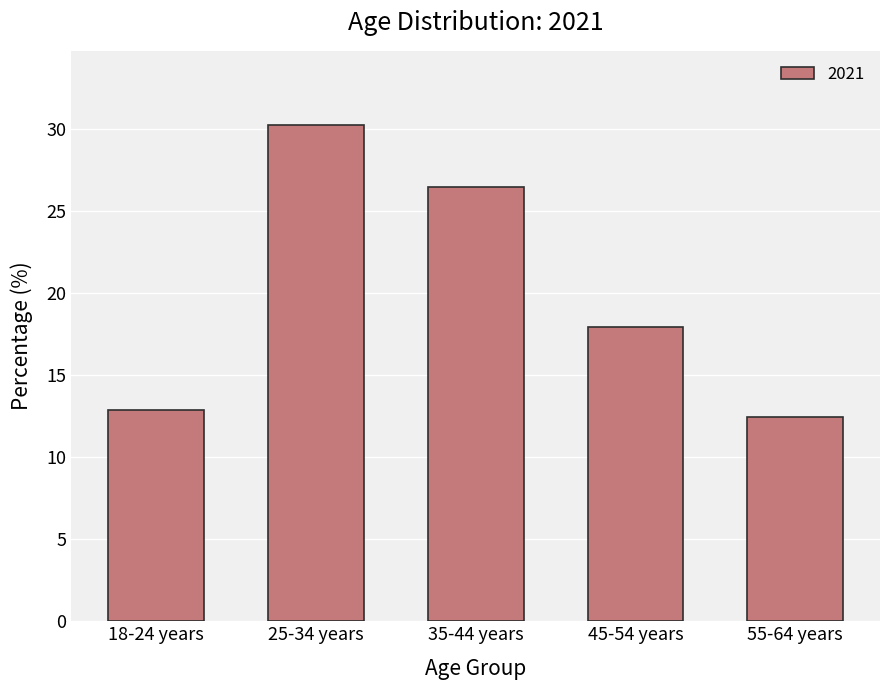

The chart shows a value of 47.9 at 25-34 years. True or false?

False